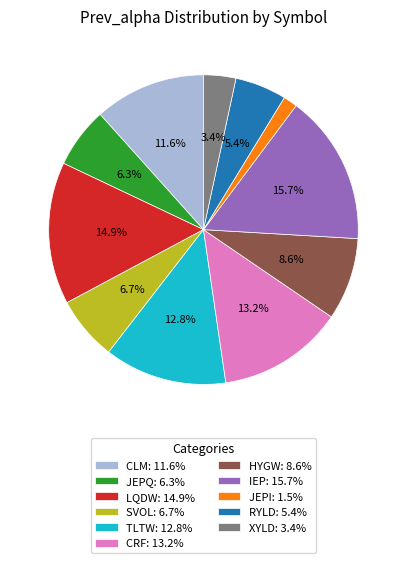

True or false: IEP accounts for 16% of the total.

True